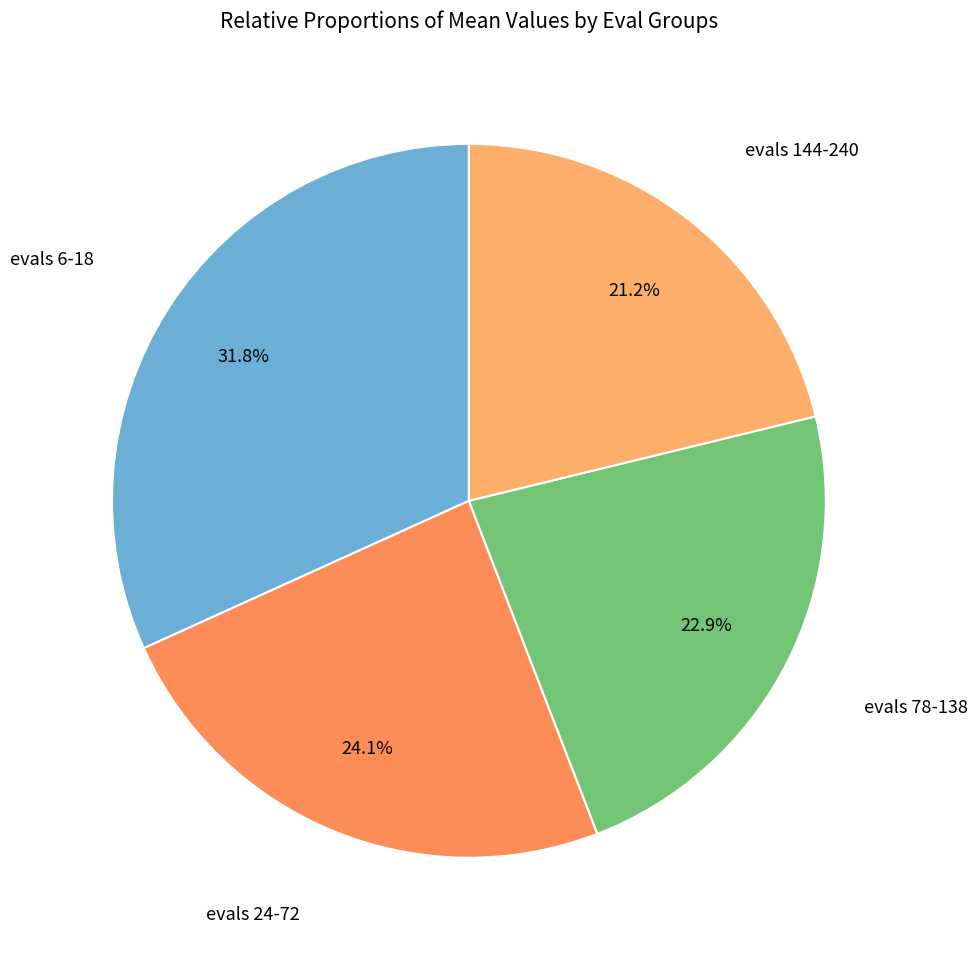

Is it true that evals 78-138 is 23% of the pie?

True